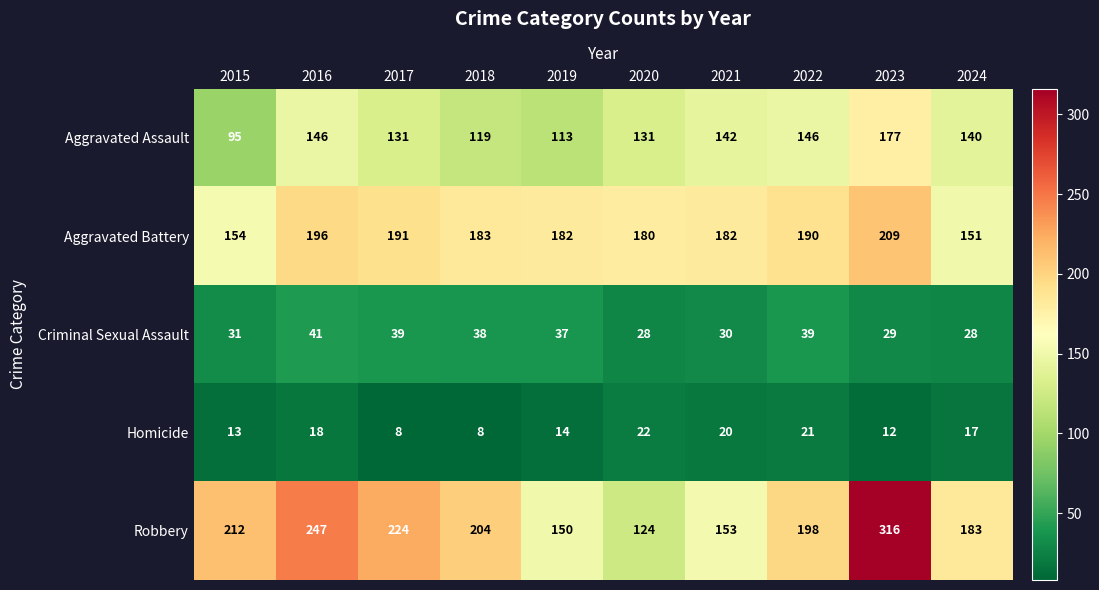

What is the sum of all Aggravated Battery values?

1818